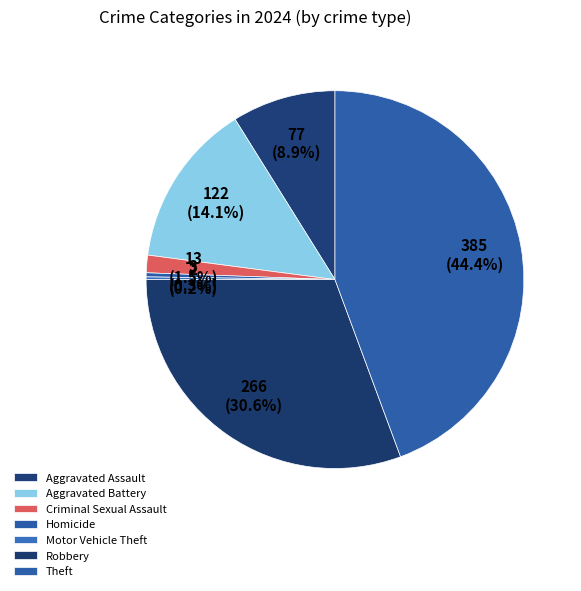

To the nearest percent, what is the difference between the Criminal Sexual Assault and Robbery slice percentages?

29%